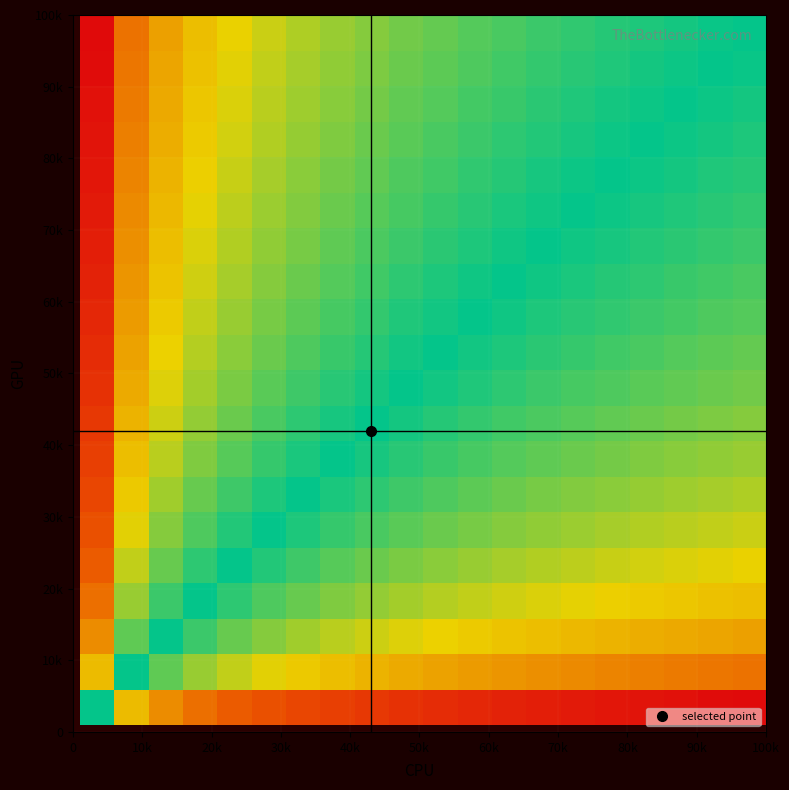

Count the number of data series in this chart.

20